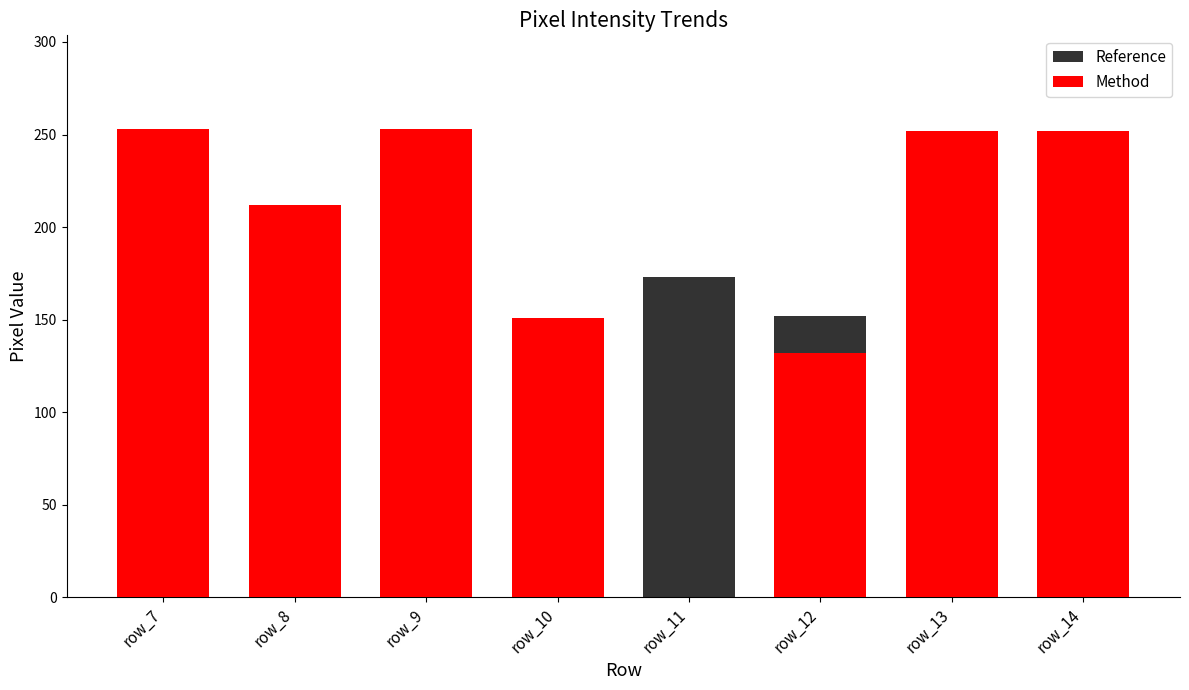

The value of Method at row_9 is 113. True or false?

False